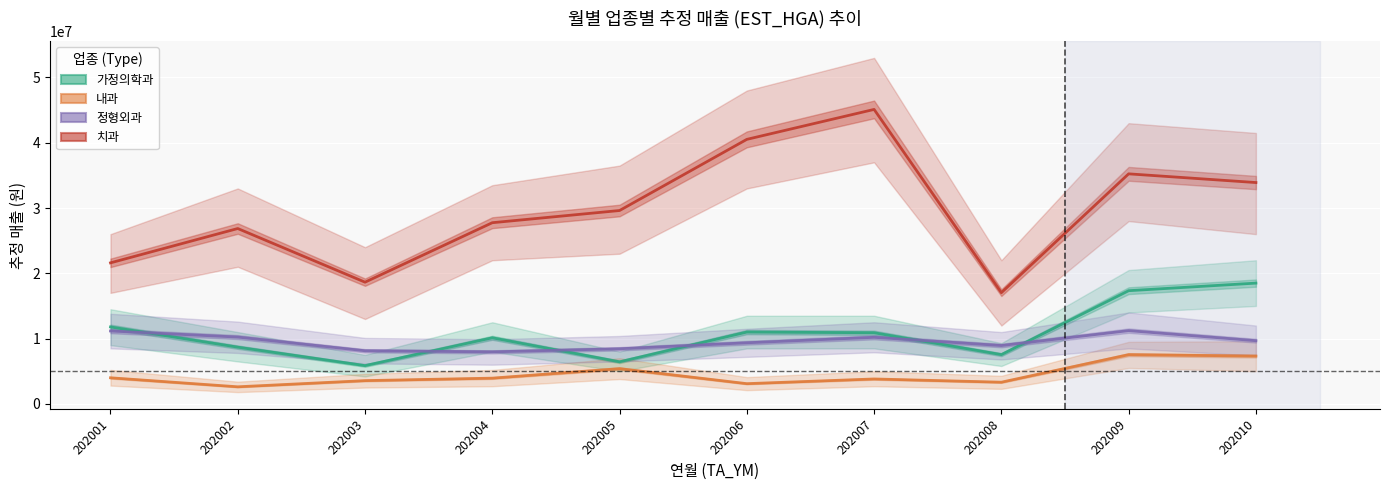

Which series has the largest total across all categories?

치과_EST_HGA